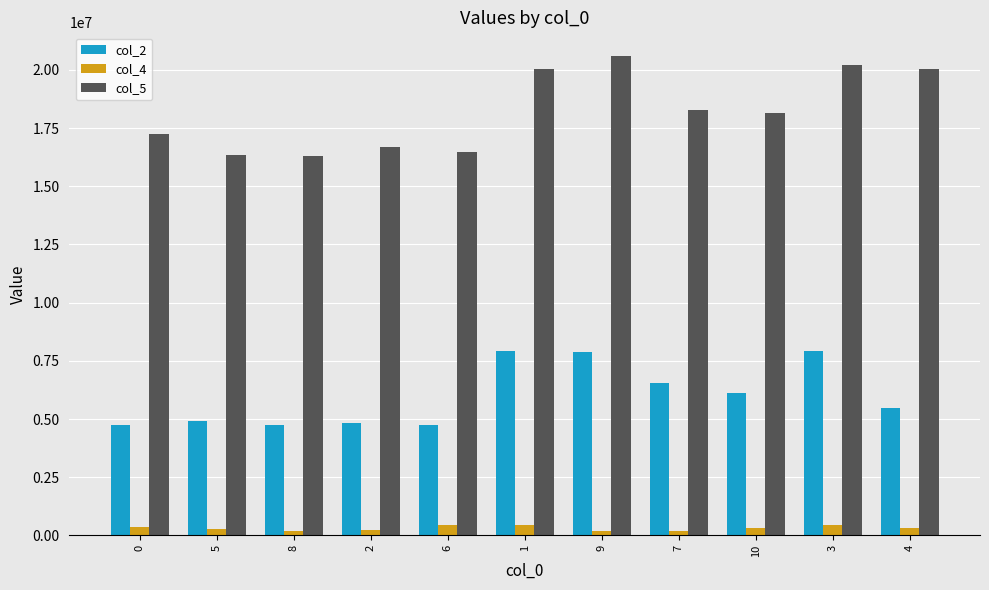

What is the greatest value displayed?

20581208